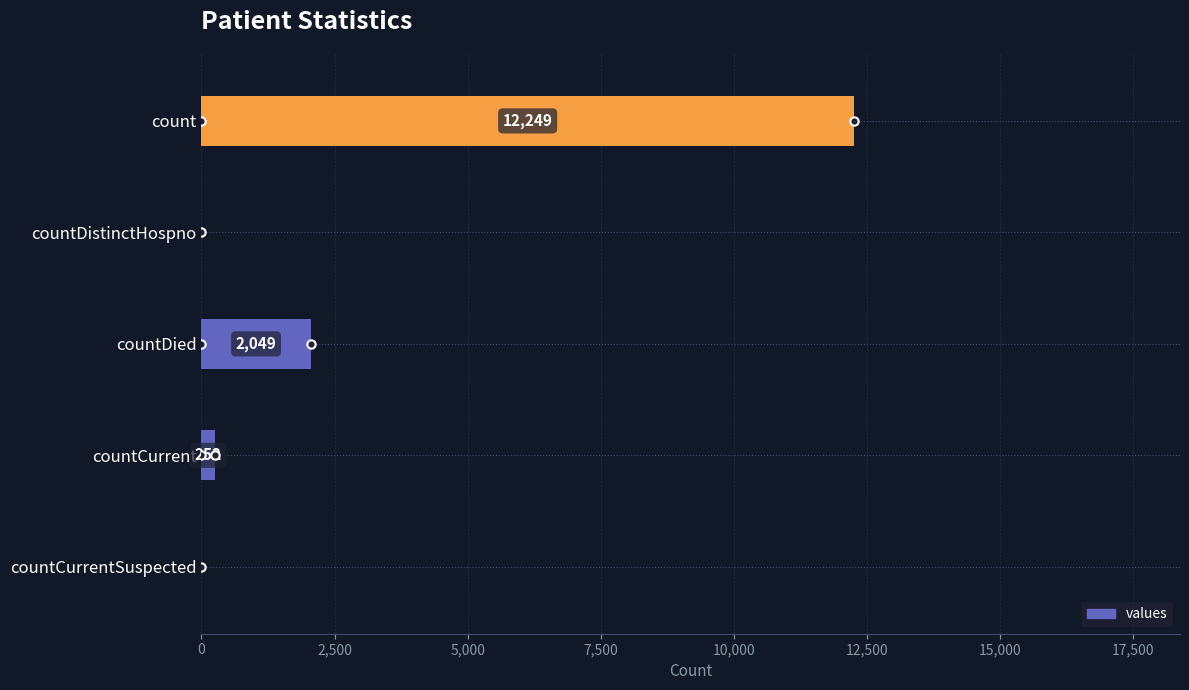

Count the number of data series in this chart.

1